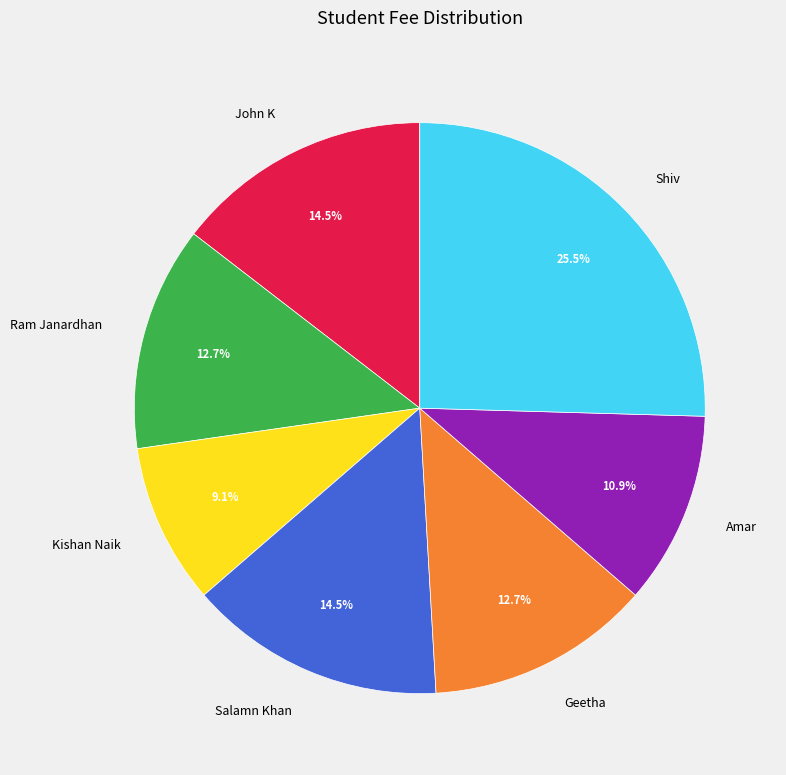

Is it true that Ram Janardhan is 13% of the pie?

True